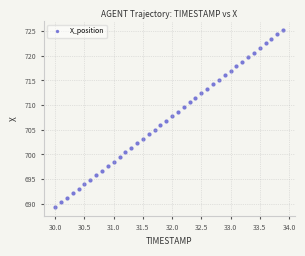

What is the range of Y values (max minus min)?

35.9